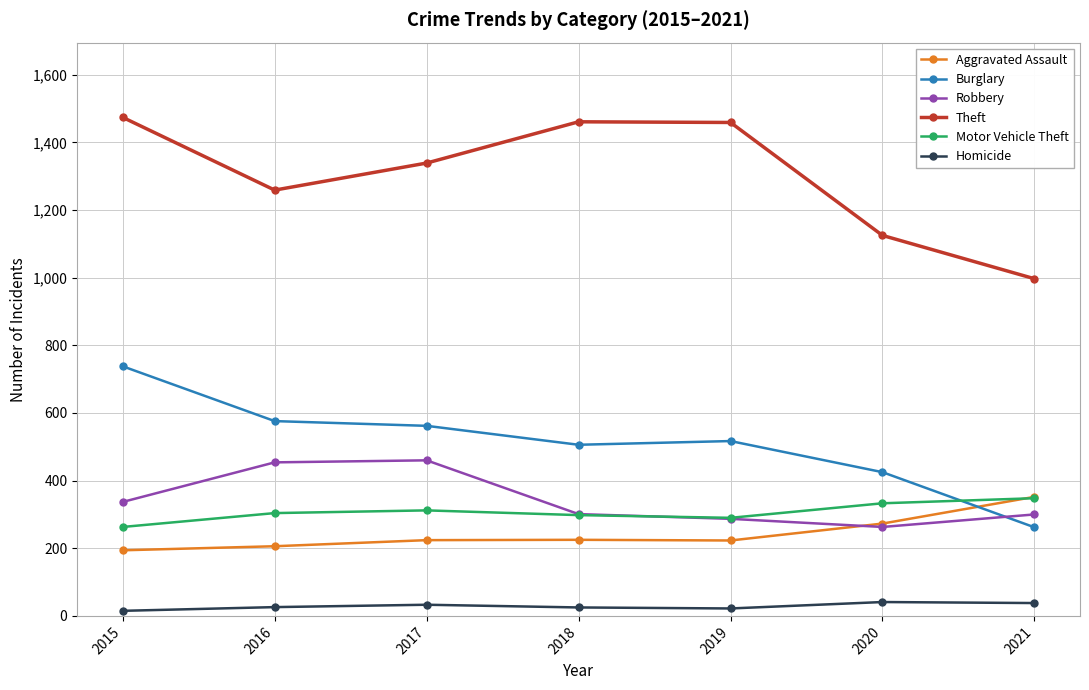

How many lines are shown in the chart?

6